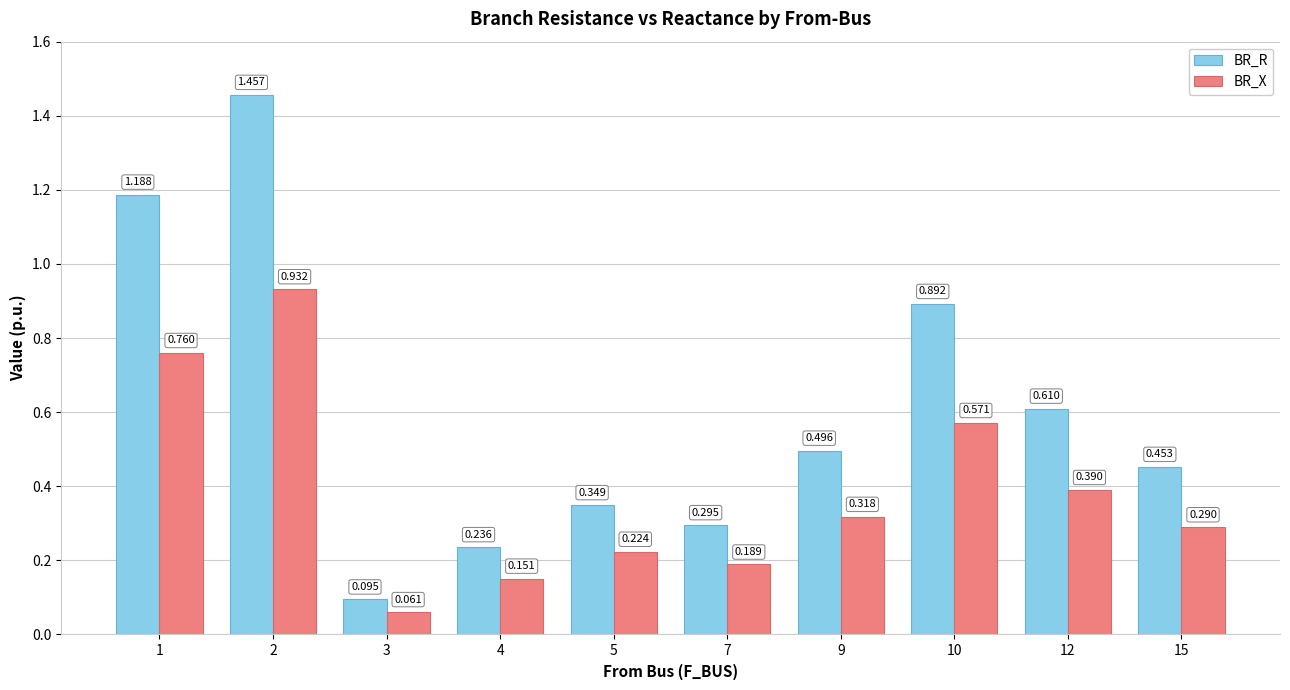

Rank the categories by BR_X value from lowest to highest.

3, 4, 7, 5, 15, 9, 12, 10, 1, 2